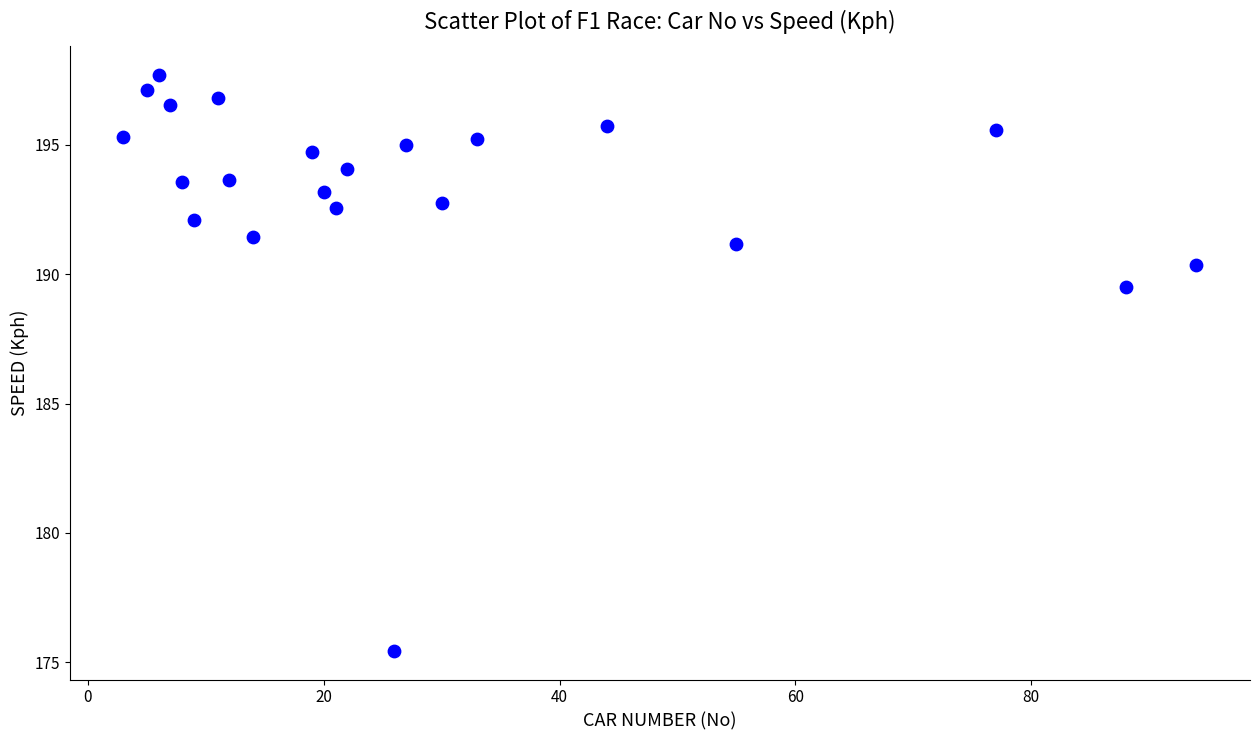

What is the range of Y values (max minus min)?

22.3